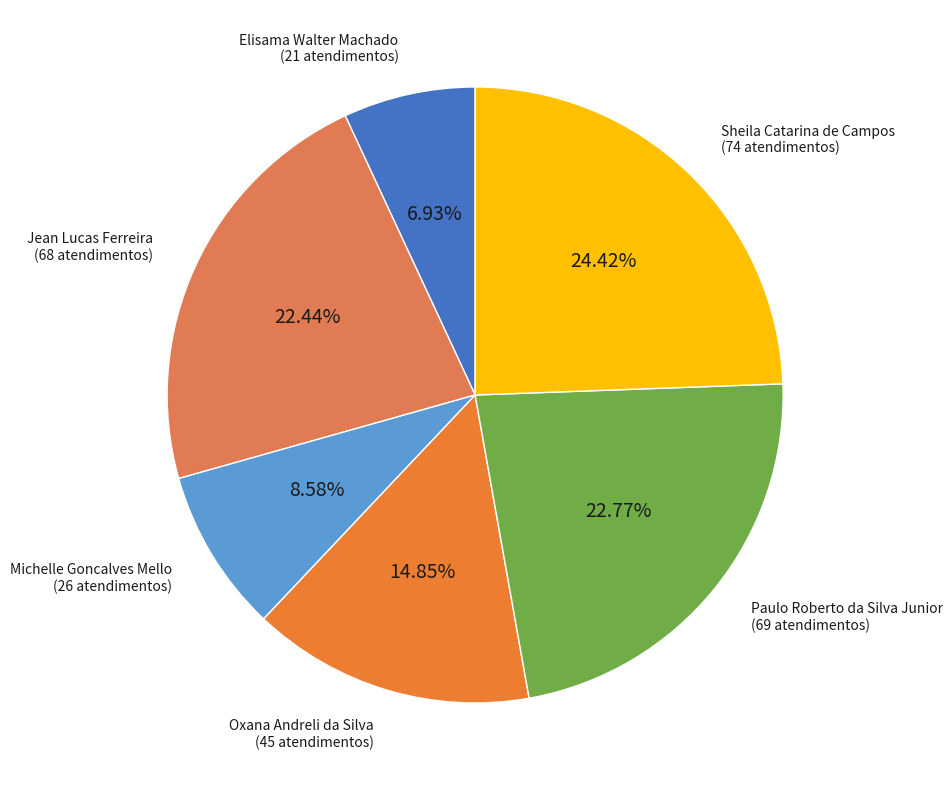

To the nearest percent, what is the average slice percentage?

17%